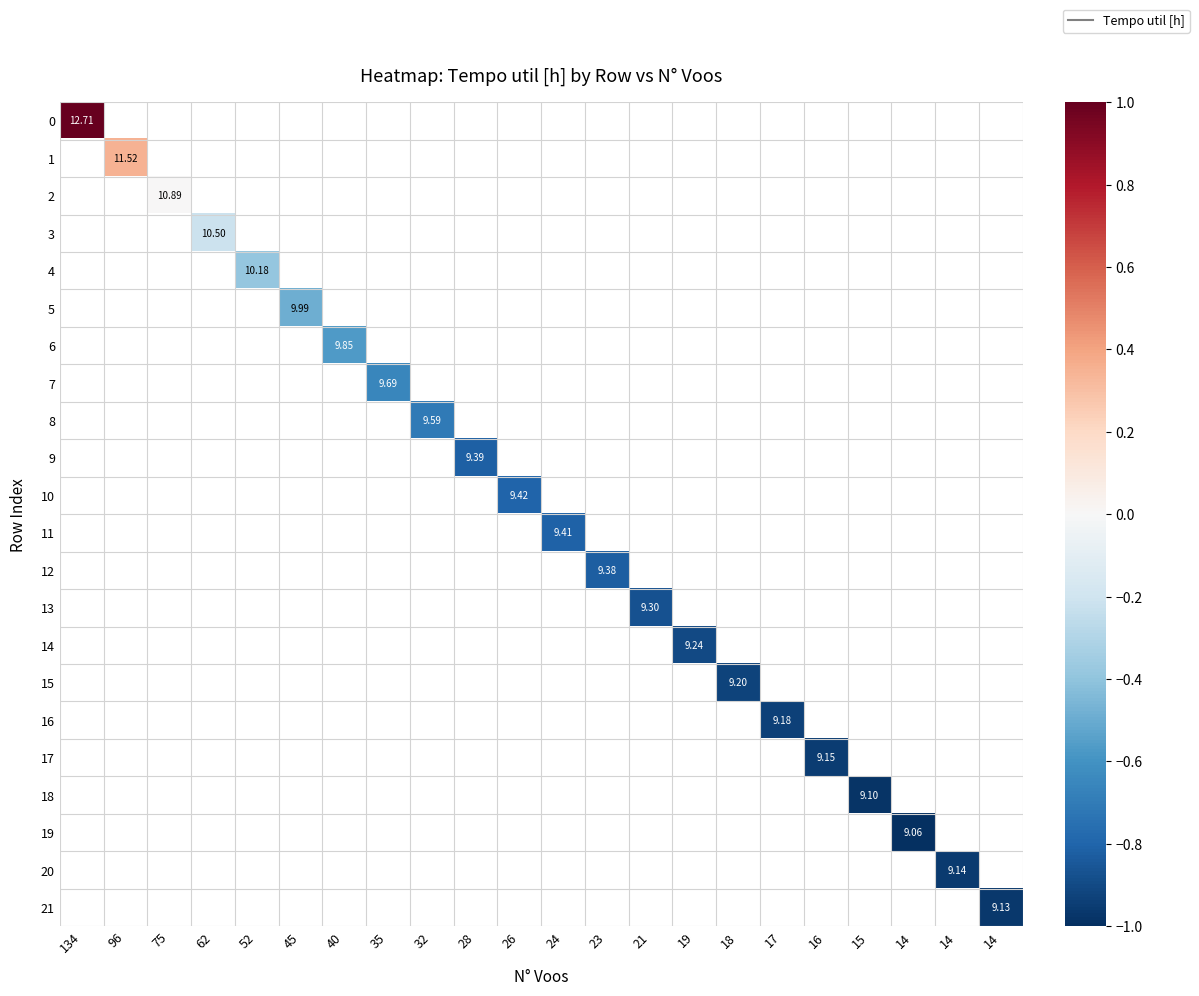

Between 45 and 96, which is larger?

96